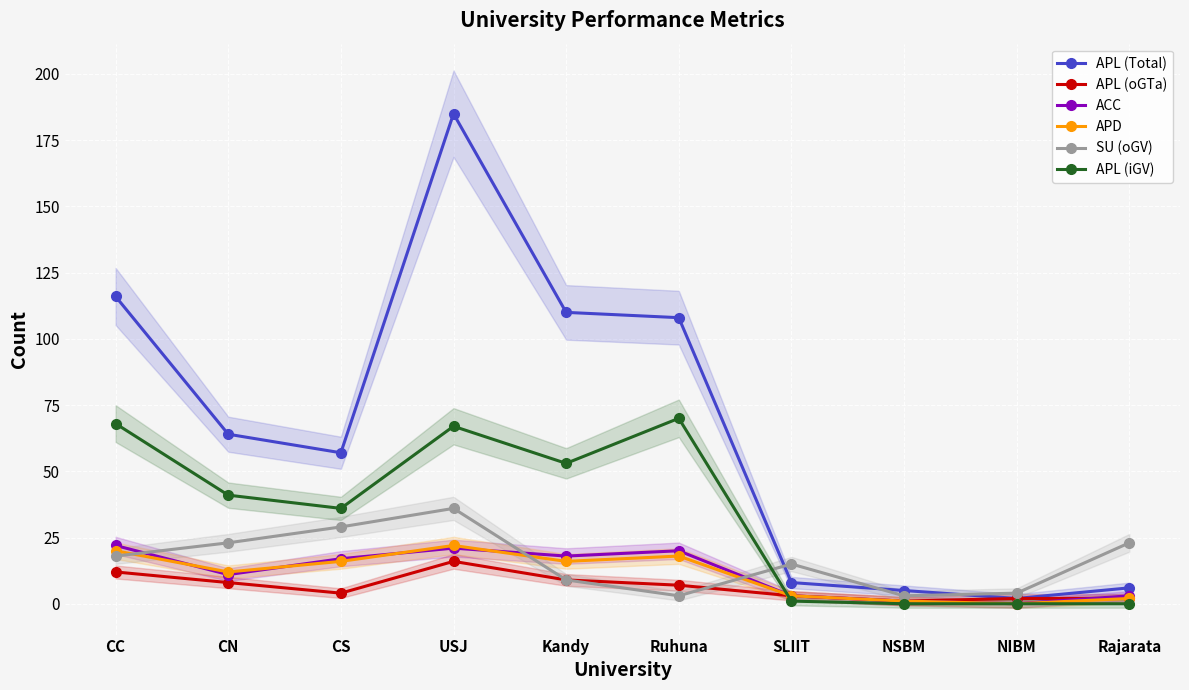

Rank the categories by APL (Total) value from lowest to highest.

NIBM, NSBM, Rajarata, SLIIT, CS, CN, Ruhuna, Kandy, CC, USJ